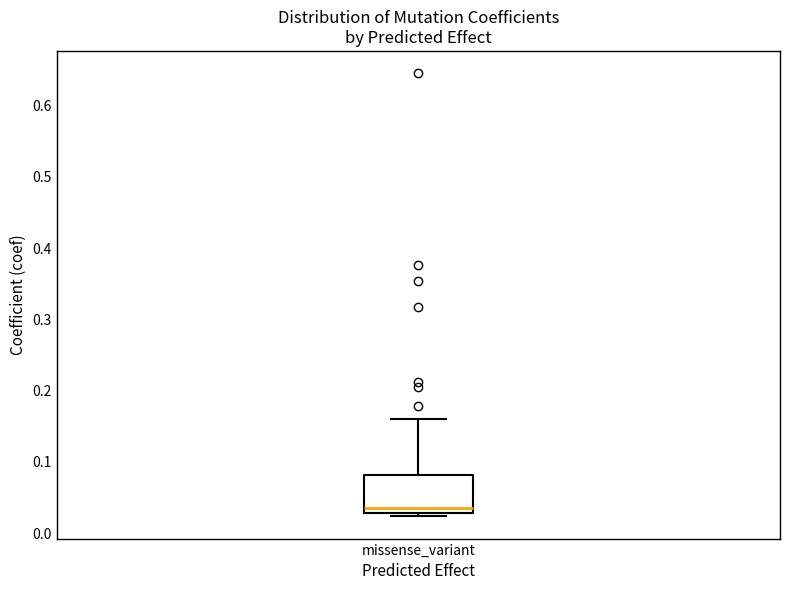

Transcribe this box plot: give where the median line is, the range the box spans, and where the two whiskers end, as read against the y-axis. The values are not printed on the chart, so give them approximately, as read against the axis.

median 0.04, box 0.03 to 0.08, whiskers 0.02 to 0.16